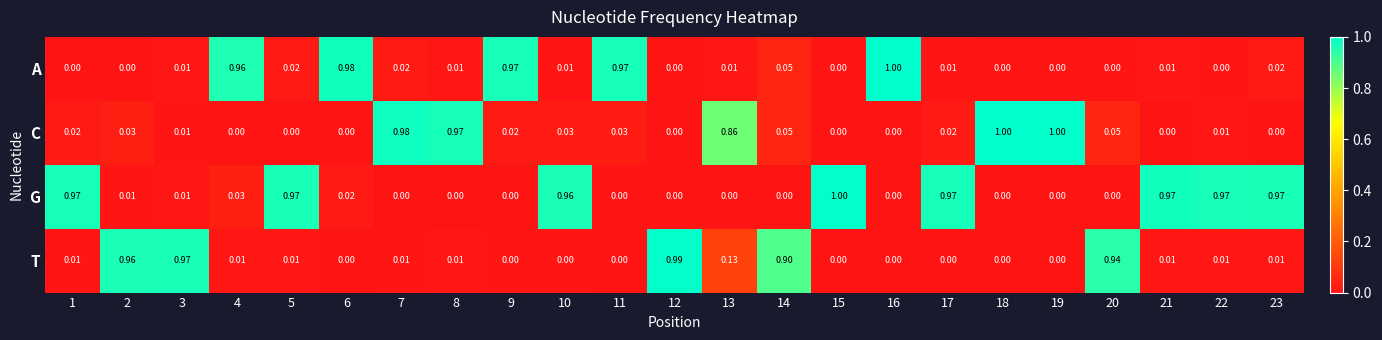

At 5, list the series in order from smallest to largest.

C, T, A, G